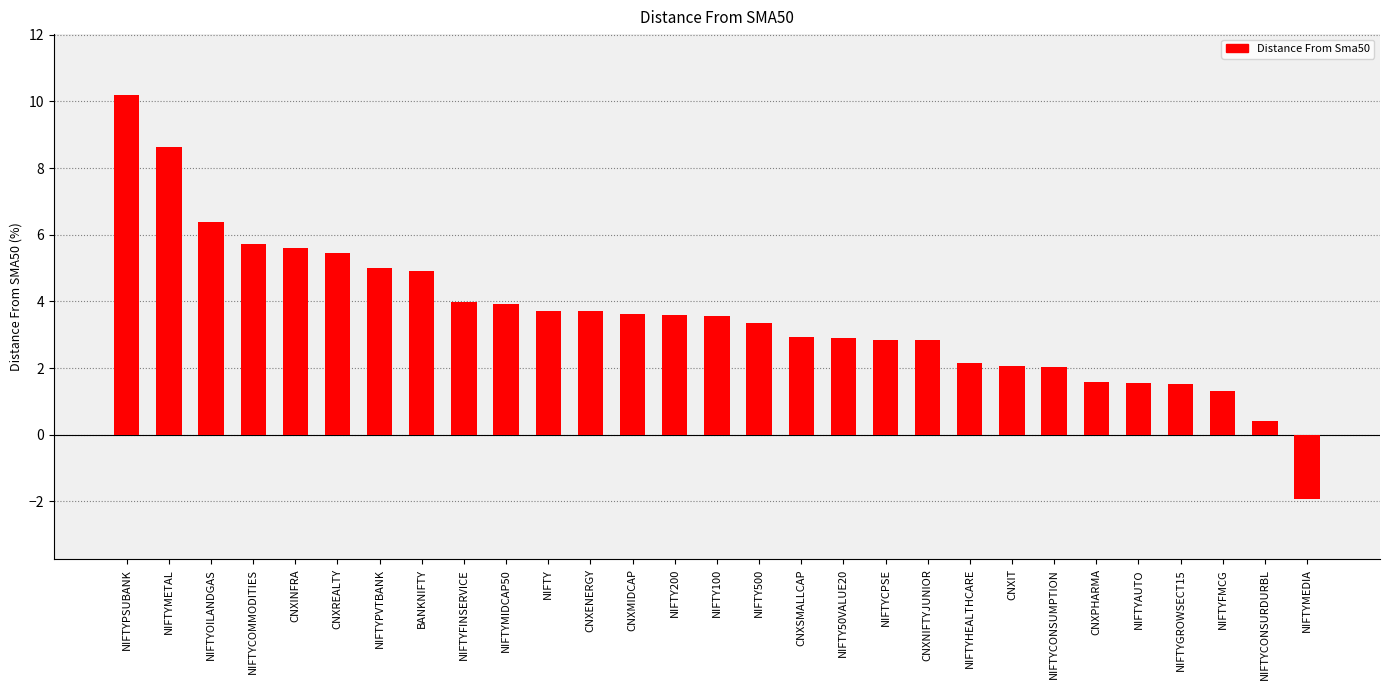

What is the approximate value at NIFTYCOMMODITIES?

5.7